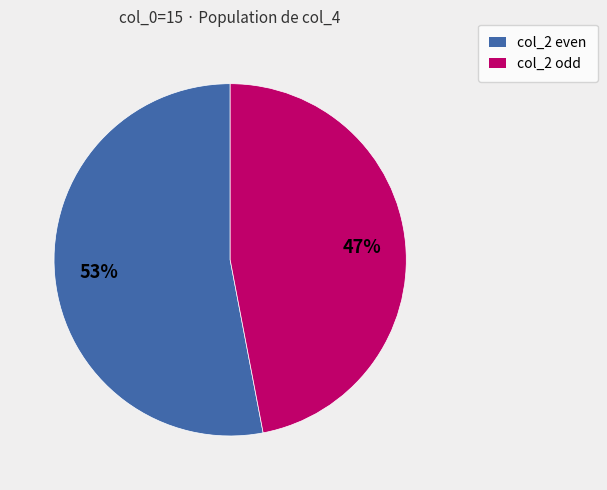

To the nearest percent, what is the average slice percentage?

50%